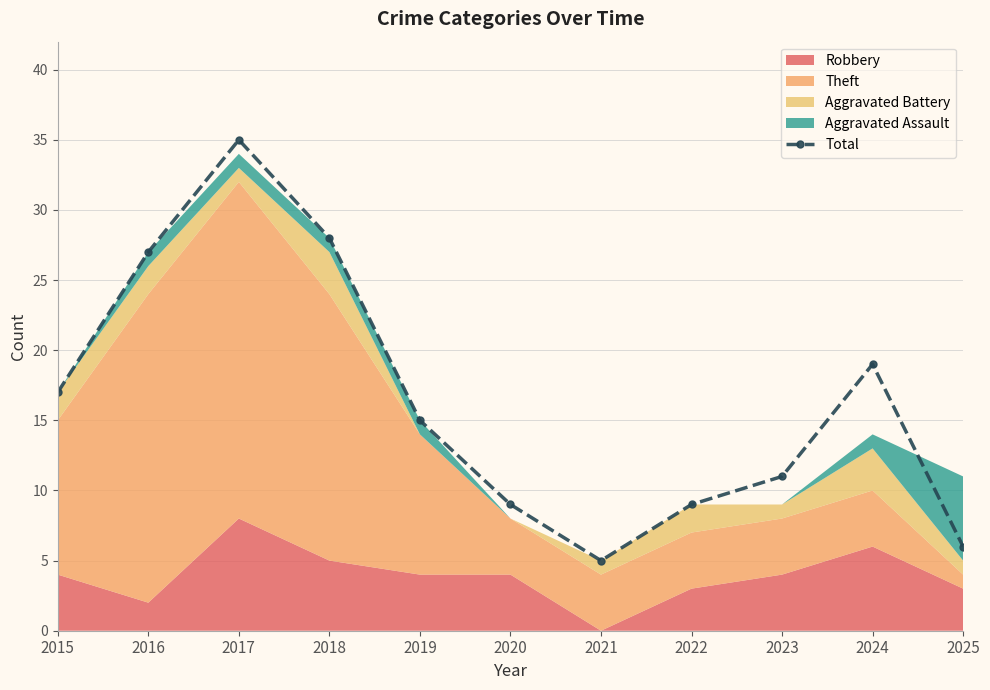

How many lines are shown in the chart?

1